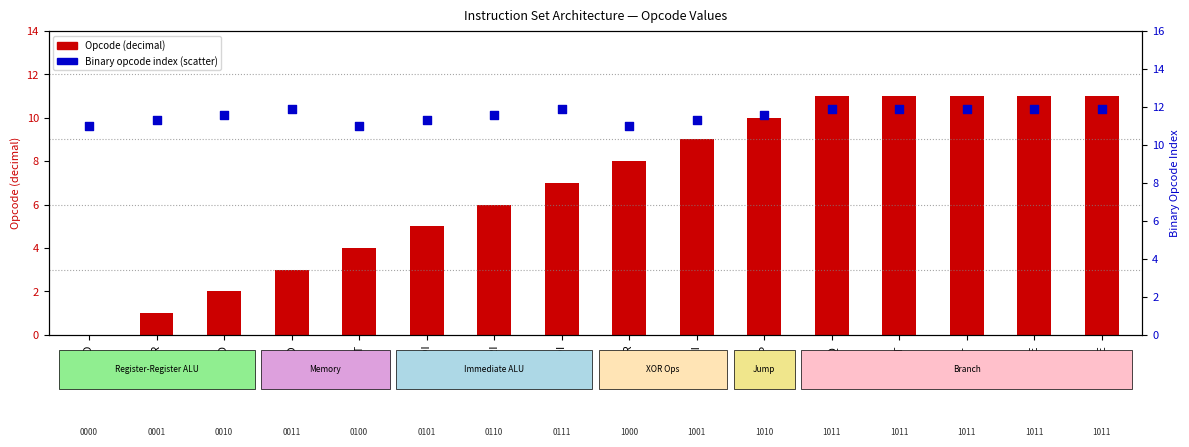

At which category is the sum across all series the highest?

BEQ